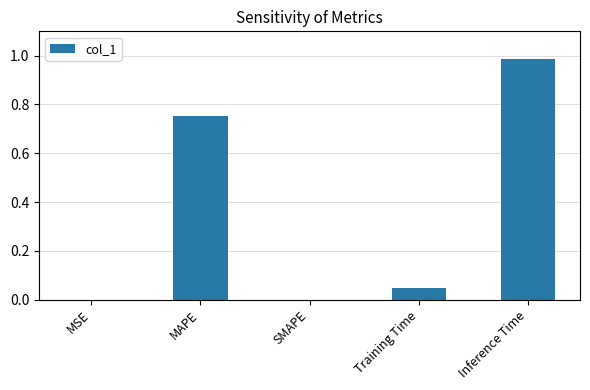

True or false: the data shows 0.0 at Training Time.

True